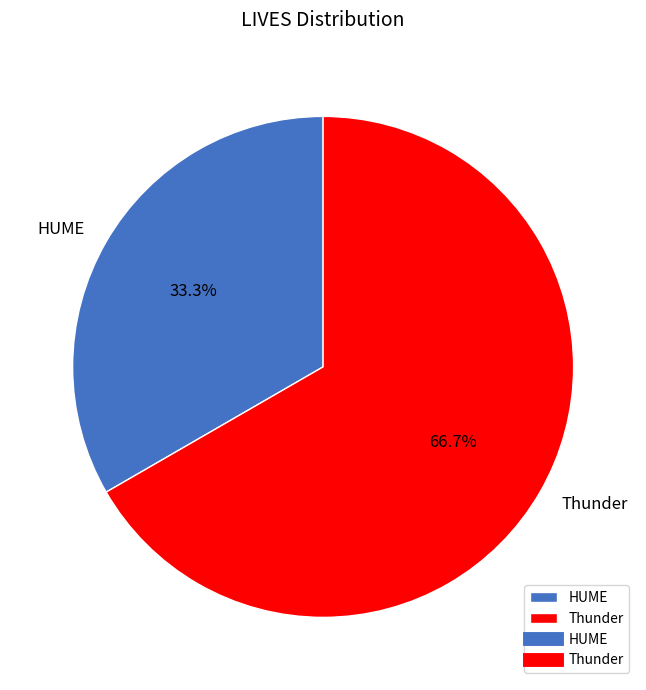

Rank the categories by value from highest to lowest.

Thunder, HUME